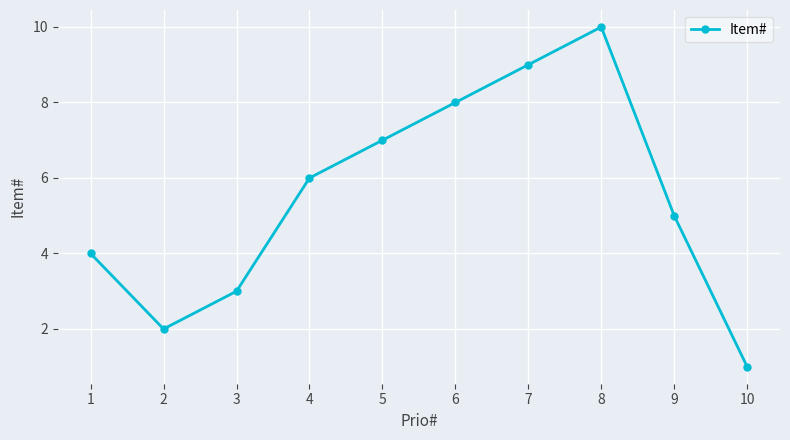

Count the values in the range 3 to 8.

6